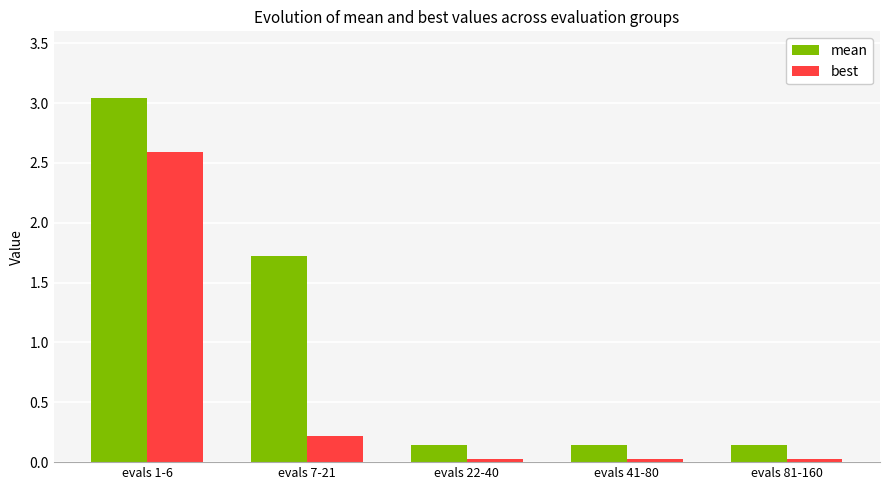

At which label is mean closest to 1?

evals 7-21